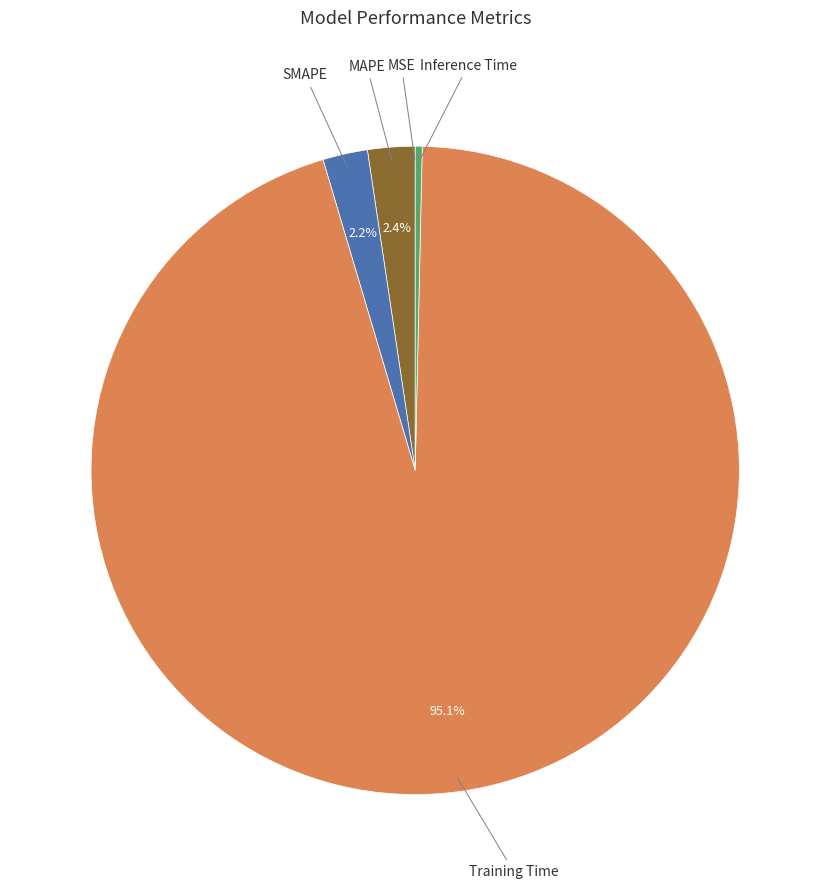

Is there any slice that represents more than half of the pie?

Yes